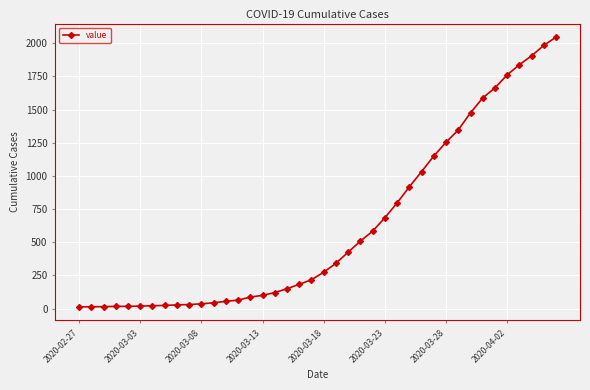

What is the sum of all values?

24844